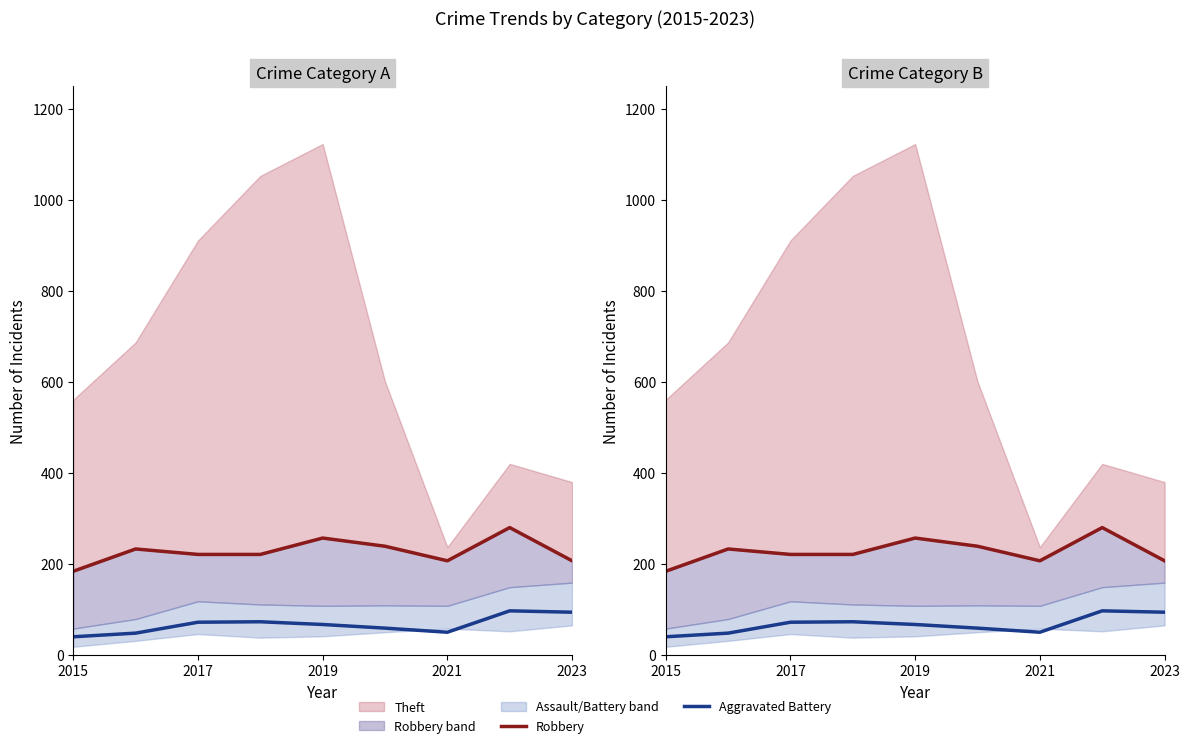

What is the sum of the Robbery values at 2015 and 2021?

405